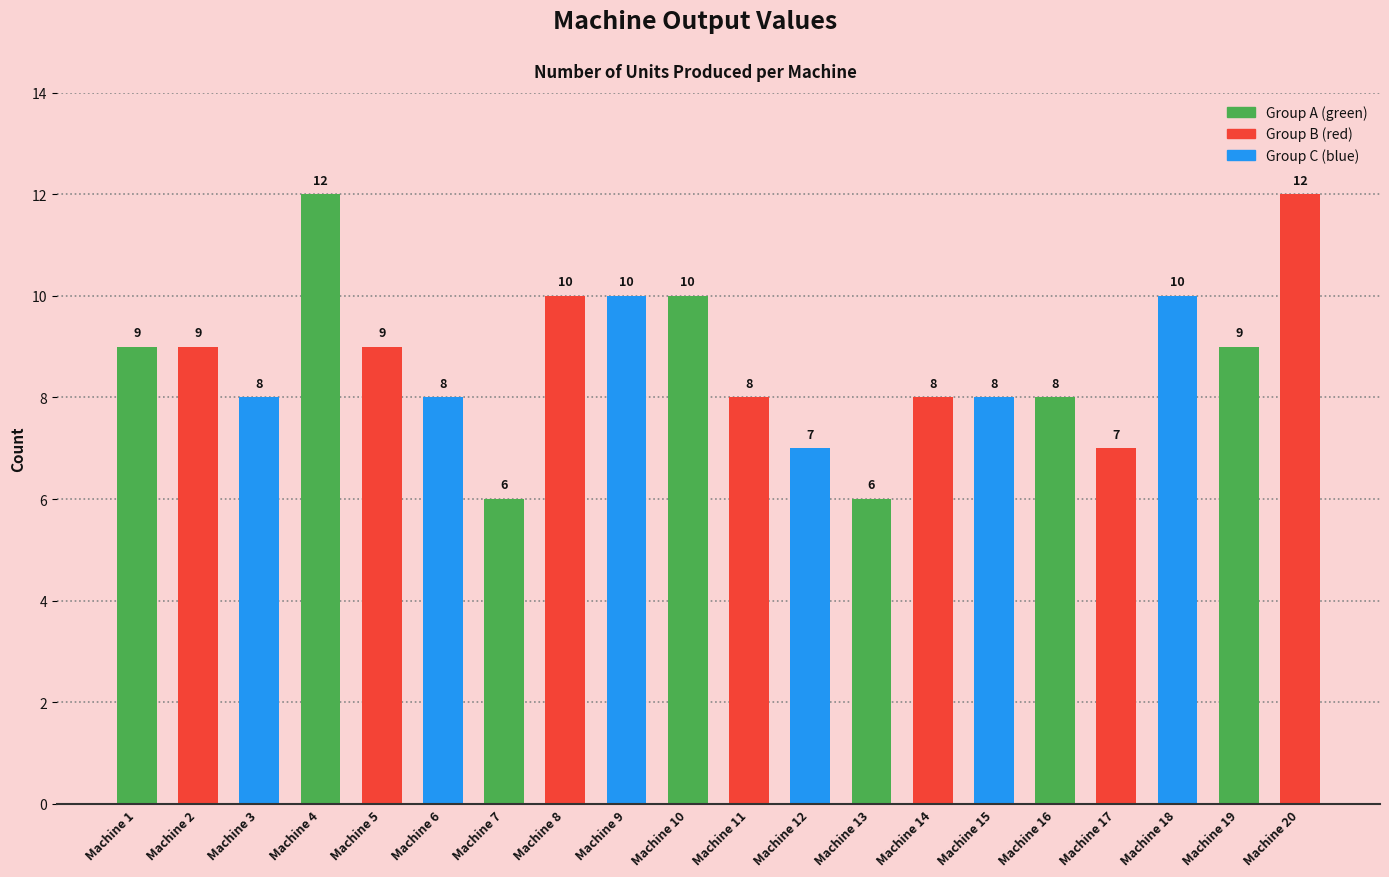

What is the value of the 9th bar from the left?

10